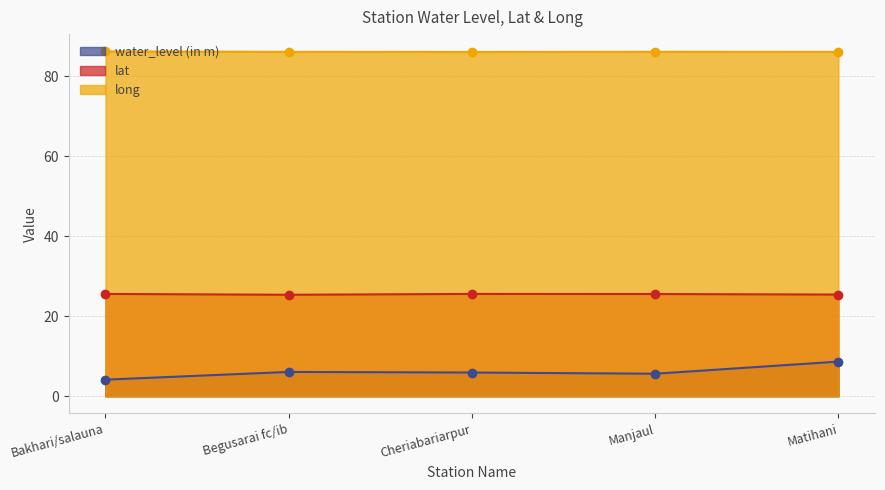

What is the label of the 2nd point from the right?

Manjaul